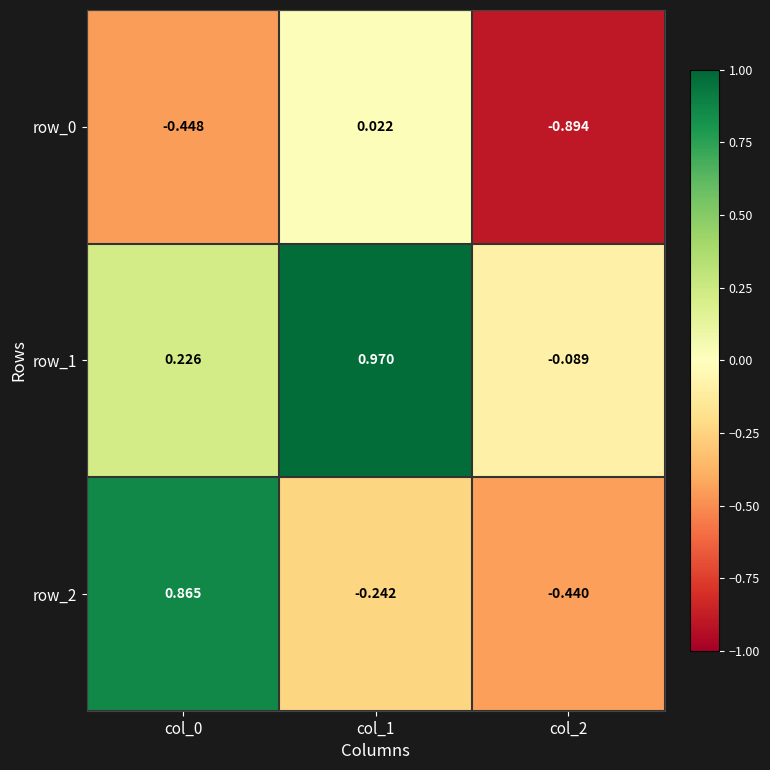

Which category has the highest value in the row_0 series?

col_1